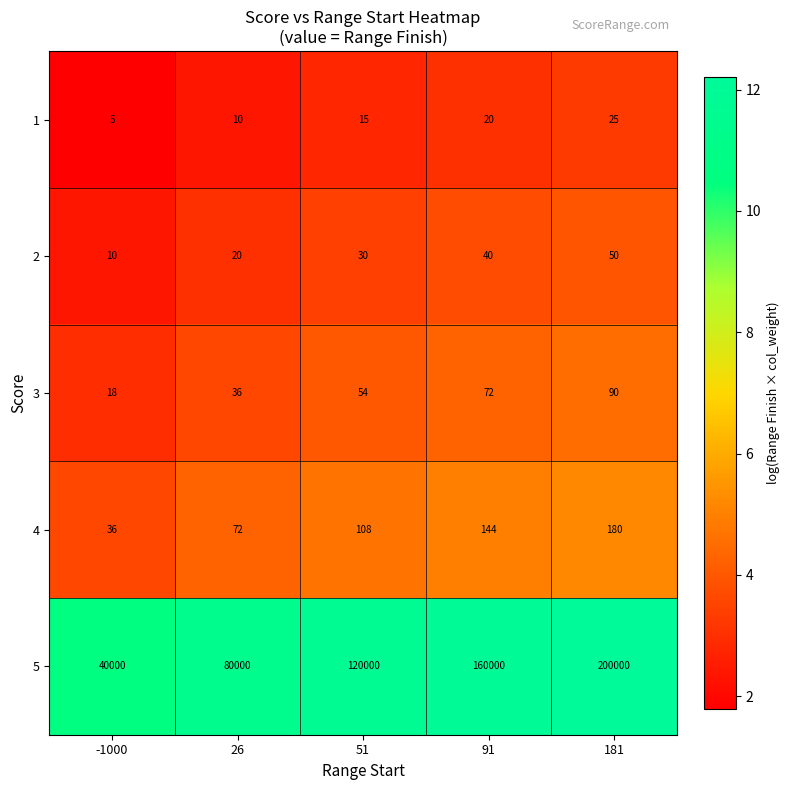

Reading left to right, transcribe all the data shown in this chart.

1: -1000=5	26=10	51=15	91=20	181=25
2: -1000=10	26=20	51=30	91=40	181=50
3: -1000=18	26=36	51=54	91=72	181=90
4: -1000=36	26=72	51=108	91=144	181=180
5: -1000=40000	26=80000	51=120000	91=160000	181=200000